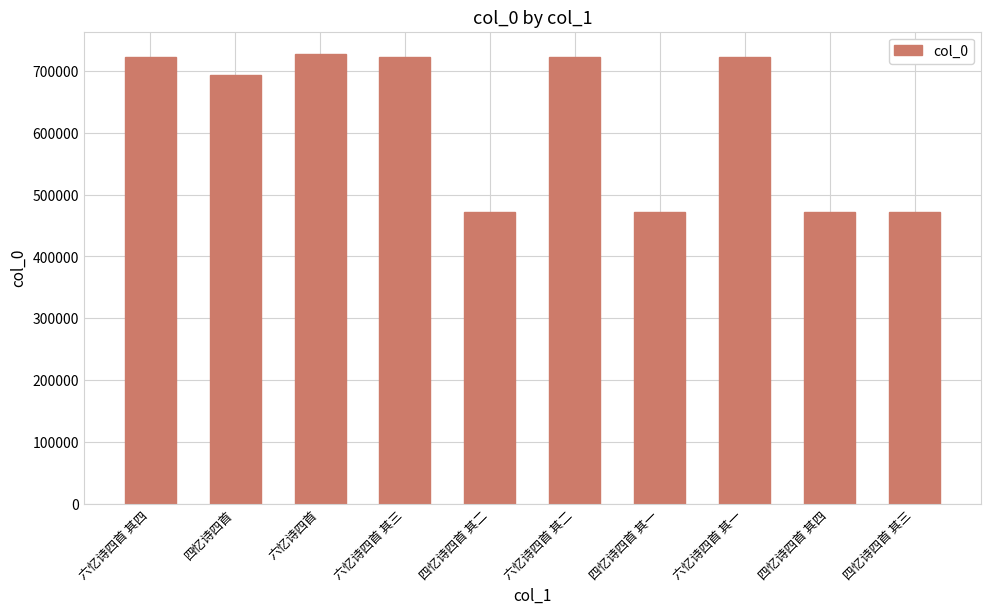

How many values are below 723148?

5